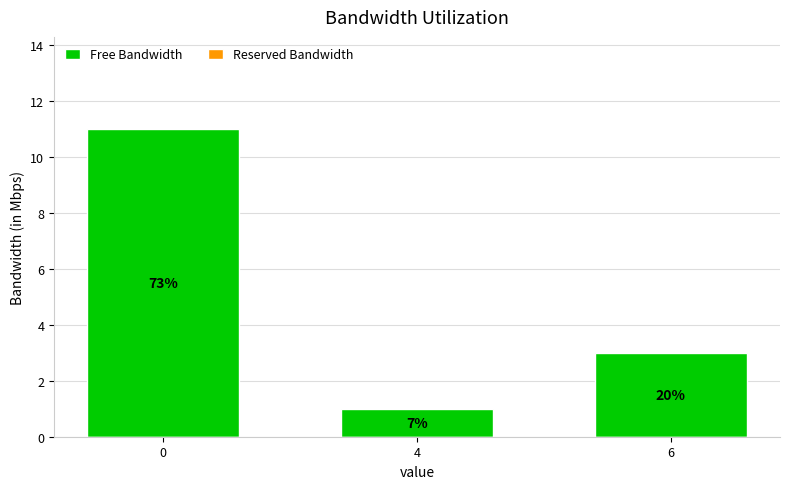

How many bars are there in total?

3